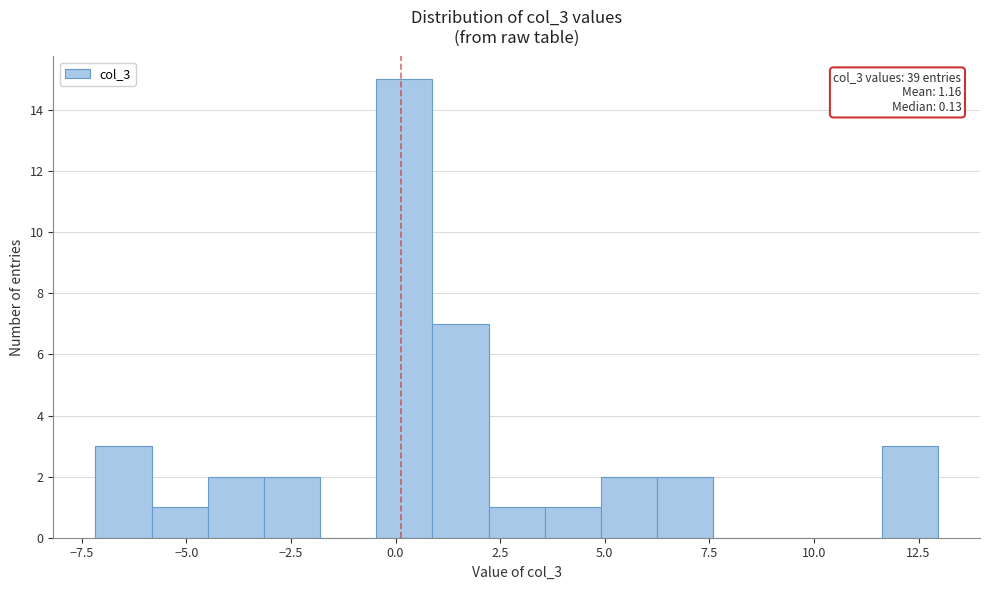

Read against the x-axis, roughly where is the centre of the tallest bar?

0.0